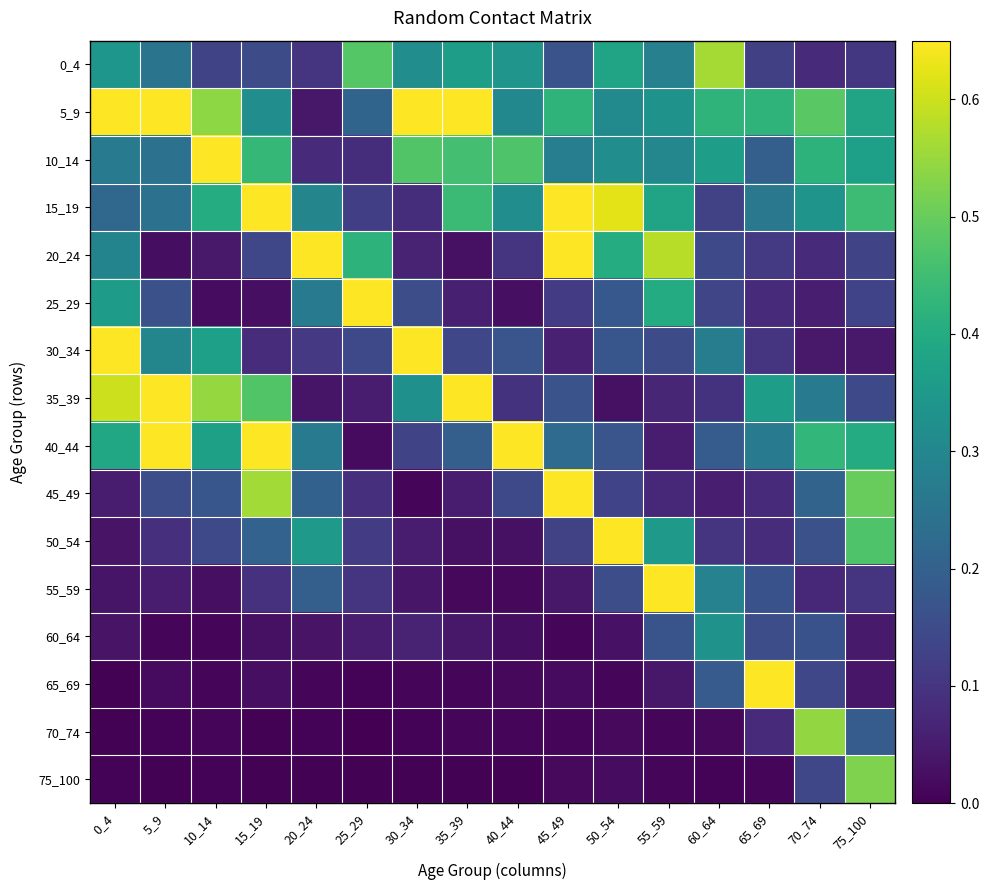

Rank the series at 5_9 from lowest to highest value.

75_100, 70_74, 60_64, 65_69, 20_24, 55_59, 50_54, 45_49, 25_29, 15_19, 10_14, 0_4, 30_34, 5_9, 35_39, 40_44